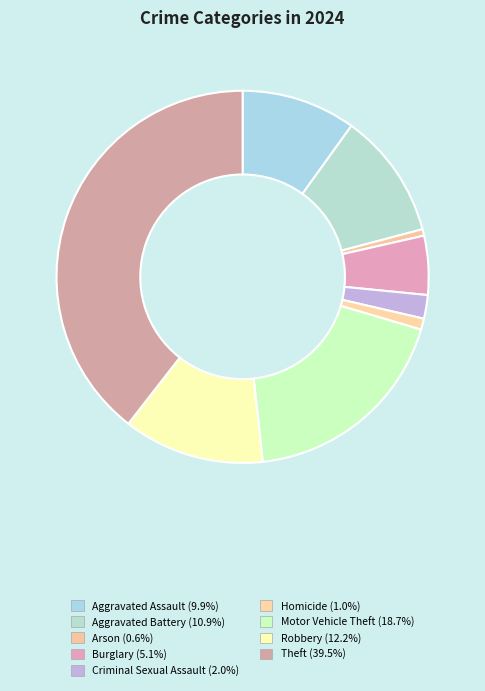

Between Burglary and Arson, which is larger?

Burglary